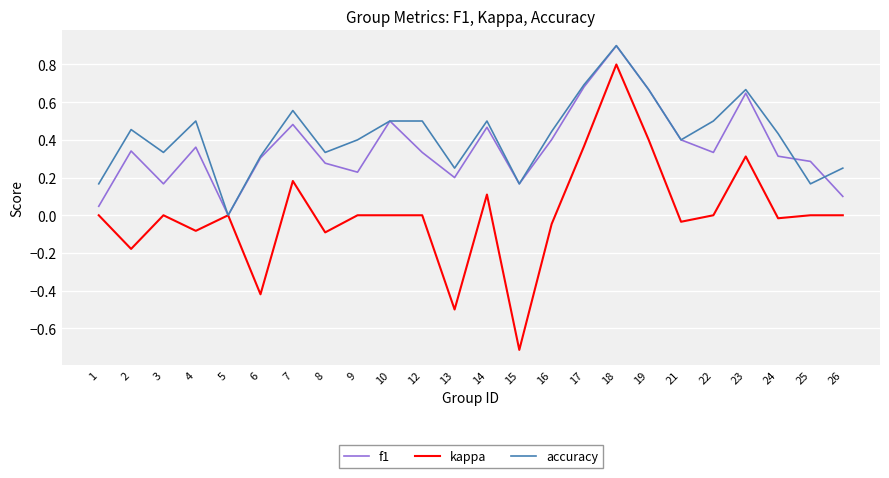

At which category does f1 reach its first local valley?

3